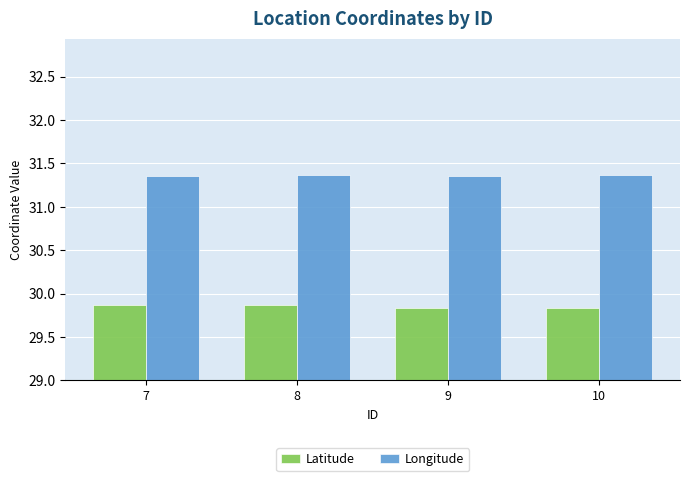

What is the spread (max minus min) of values at 9?

1.5